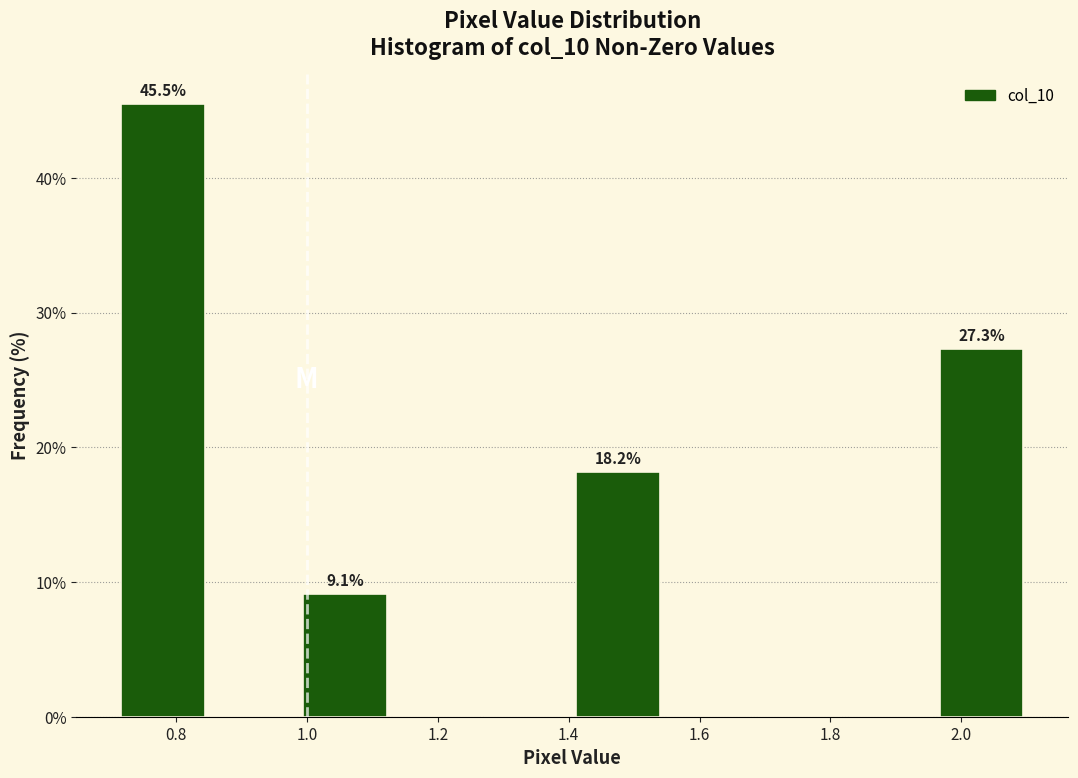

Which range on the x-axis has the tallest bar?

0.72 to 0.86